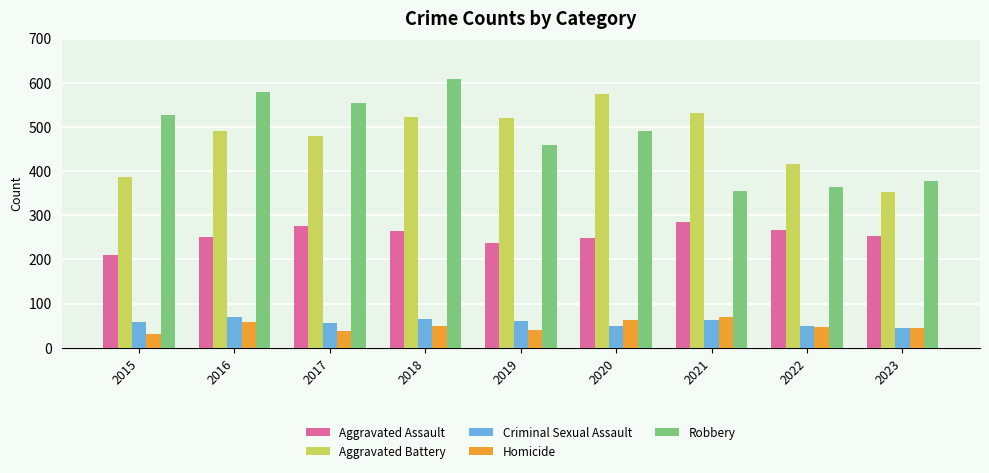

At which category is the sum across all series the highest?

2018